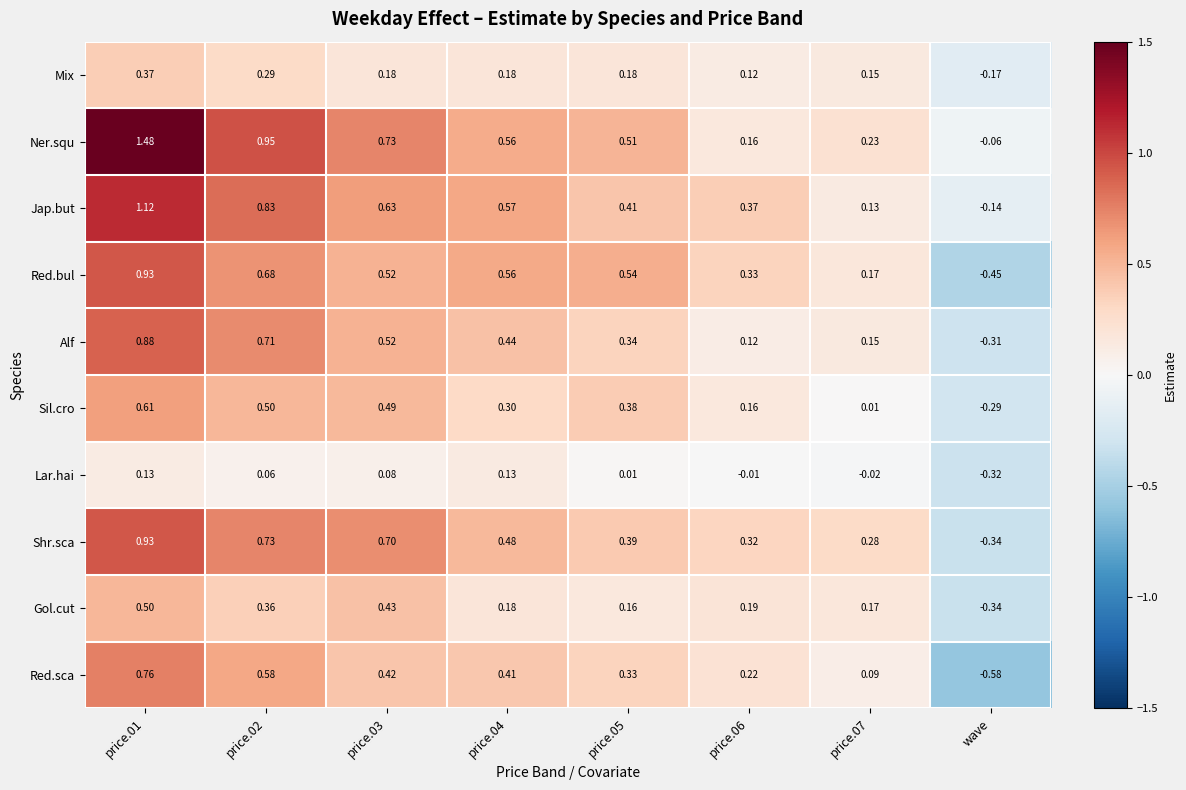

At price.05, list the series in order from largest to smallest.

Red.bul, Ner.squ, Jap.but, Shr.sca, Sil.cro, Alf, Red.sca, Mix, Gol.cut, Lar.hai